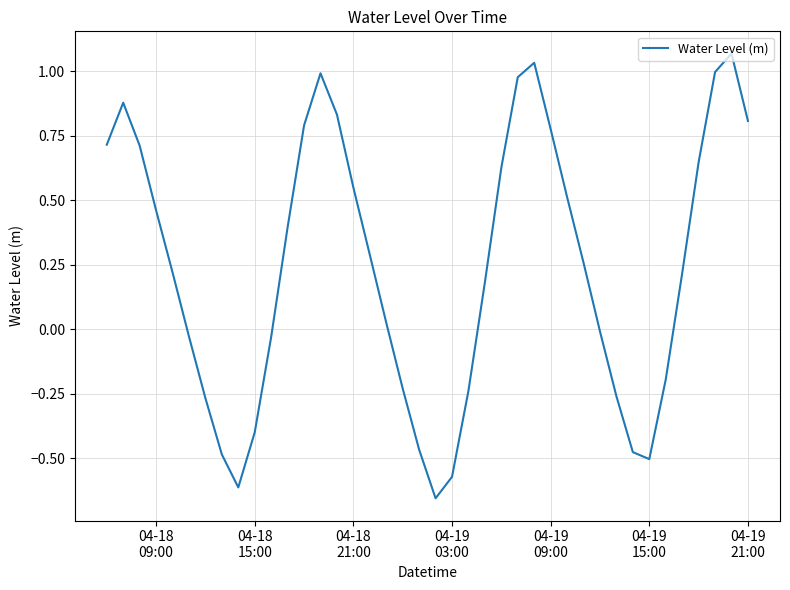

What is the difference between the maximum and minimum values?

1.7